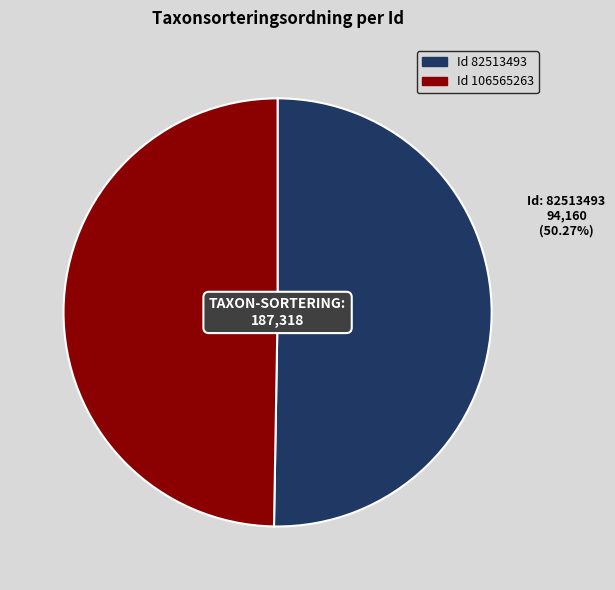

To the nearest percent, what is the combined percentage of 82513493 and 106565263?

100%